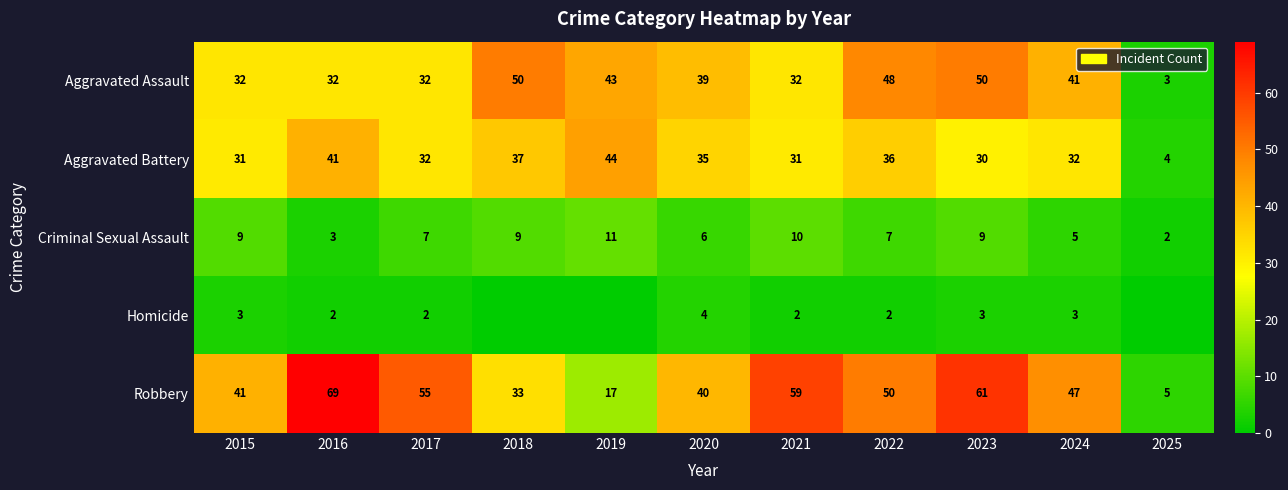

How many categories are shown in the chart?

11